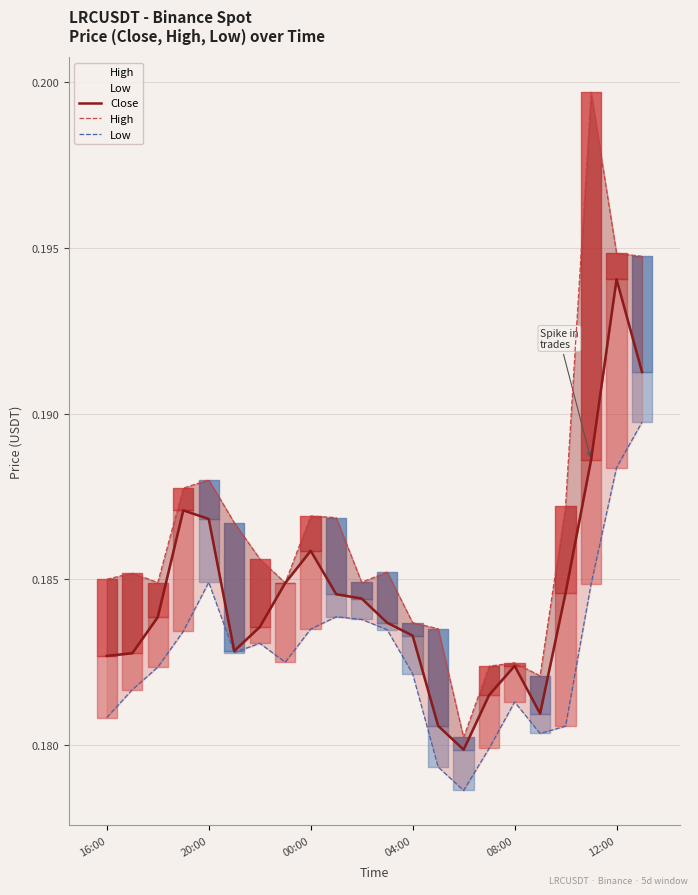

Reading left to right, list all the values displayed in this chart.

Close: 0.2	0.2	0.2	0.2	0.2	0.2	0.2	0.2	0.2	0.2	0.2	0.2	0.2	0.2	0.2	0.2	0.2	0.2	0.2	0.2	0.2	0.2
High: 0.2	0.2	0.2	0.2	0.2	0.2	0.2	0.2	0.2	0.2	0.2	0.2	0.2	0.2	0.2	0.2	0.2	0.2	0.2	0.2	0.2	0.2
Low: 0.2	0.2	0.2	0.2	0.2	0.2	0.2	0.2	0.2	0.2	0.2	0.2	0.2	0.2	0.2	0.2	0.2	0.2	0.2	0.2	0.2	0.2